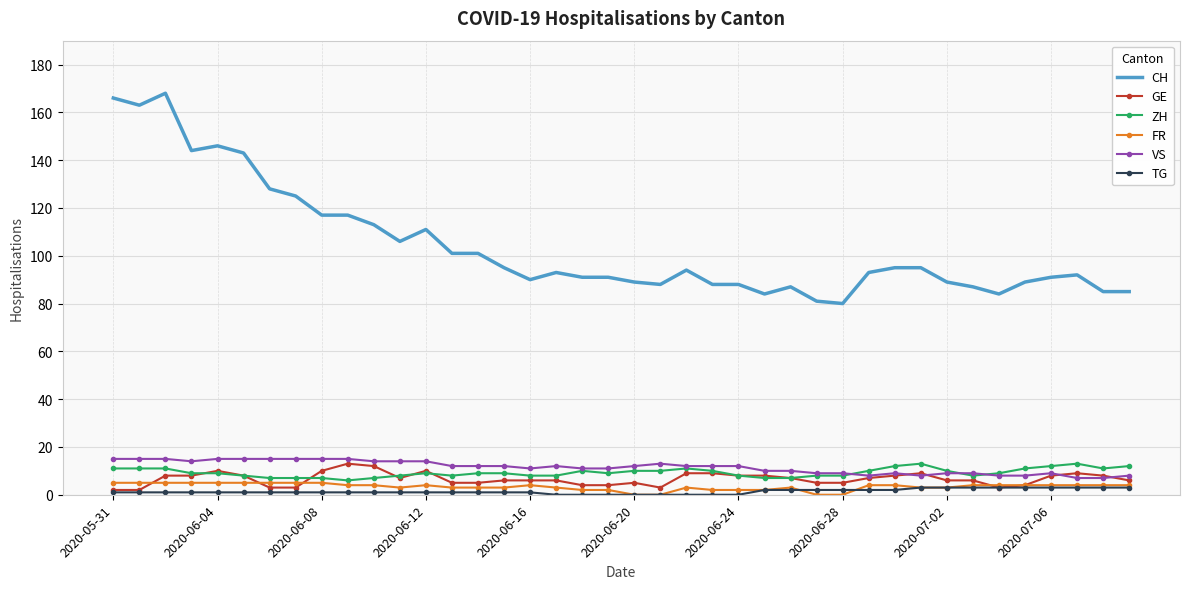

Which series has the largest range (max minus min)?

CH